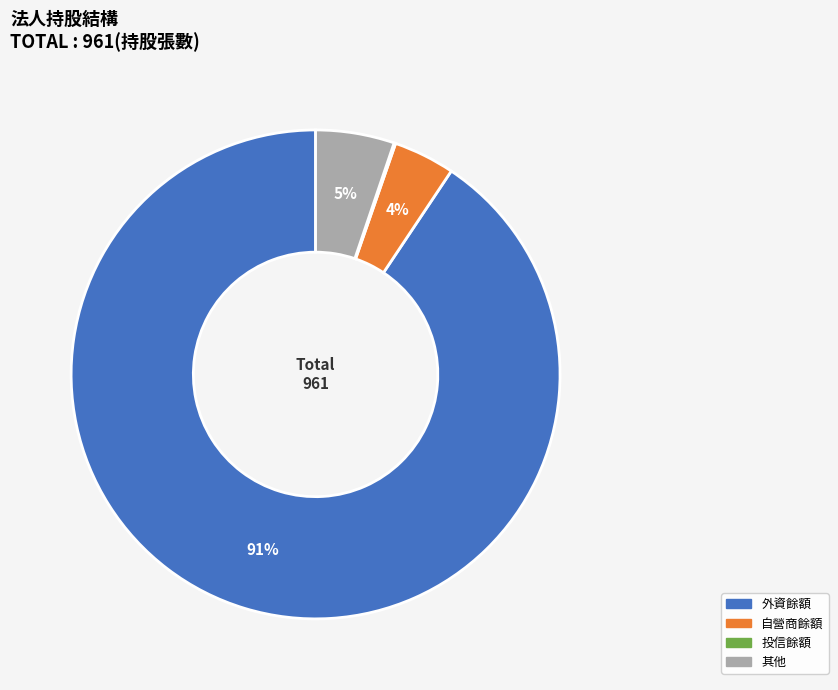

Is there a majority slice in this chart?

Yes